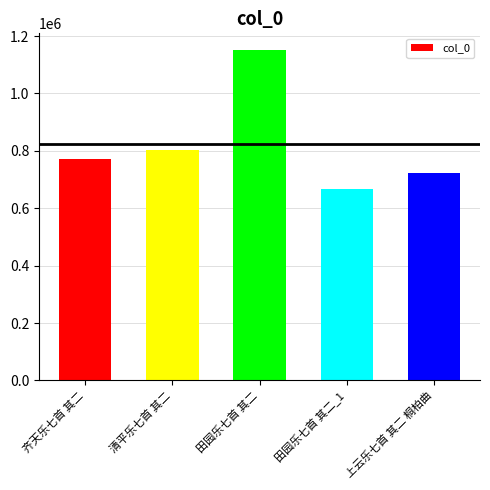

Reading left to right, transcribe all the data shown in this chart.

齐天乐七首 其二=771059	清平乐七首 其二=802611	田园乐七首 其二=1152048	田园乐七首 其二_1=666732	上云乐七首 其二 桐柏曲=723798